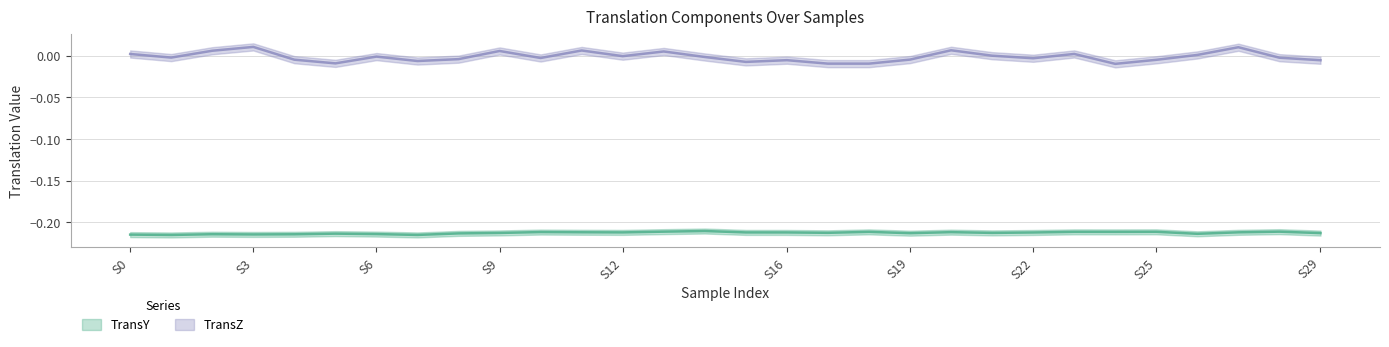

What is the approximate value of TransY at S16?

-0.2